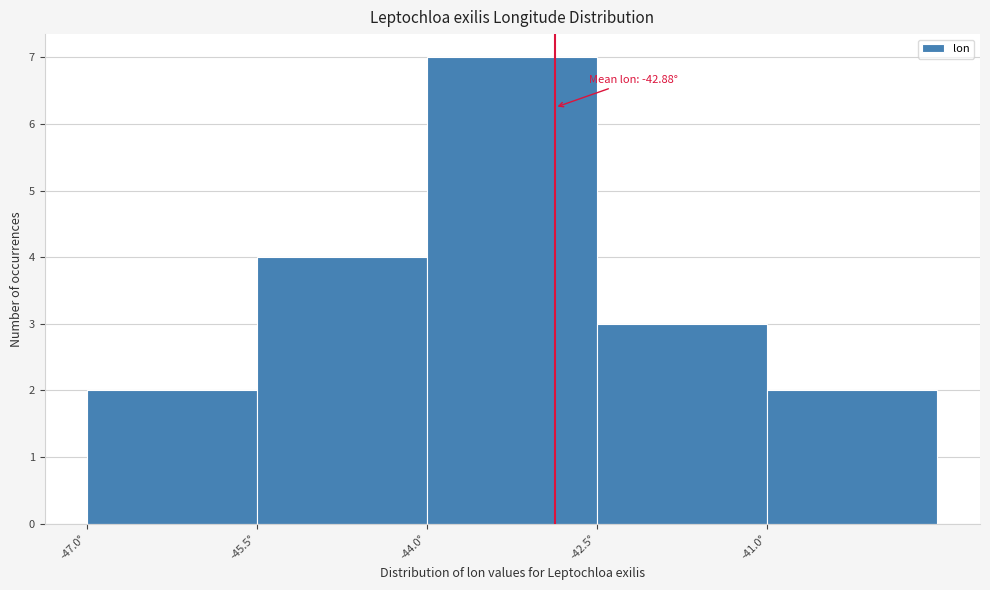

Which range on the x-axis has the tallest bar?

-44.0 to -42.5